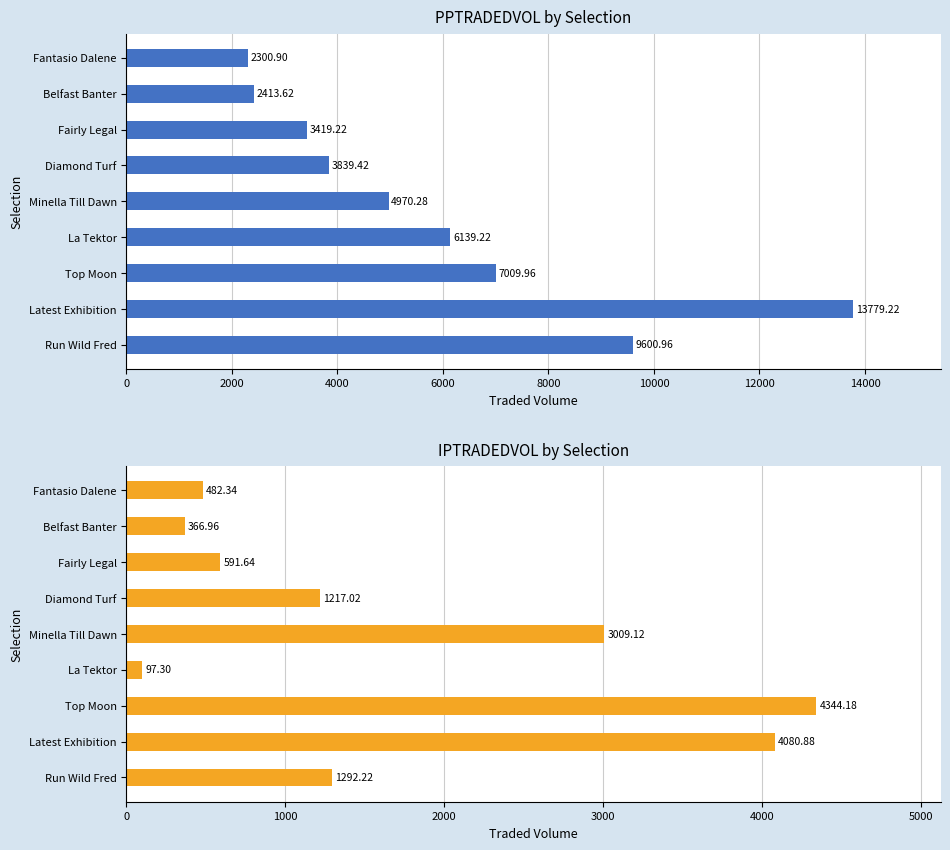

Reading left to right, transcribe all the data shown in this chart.

PPTRADEDVOL: 9601.0	13779.2	7010.0	6139.2	4970.3	3839.4	3419.2	2413.6	2300.9
IPTRADEDVOL: 1292.2	4080.9	4344.2	97.3	3009.1	1217.0	591.6	367.0	482.3